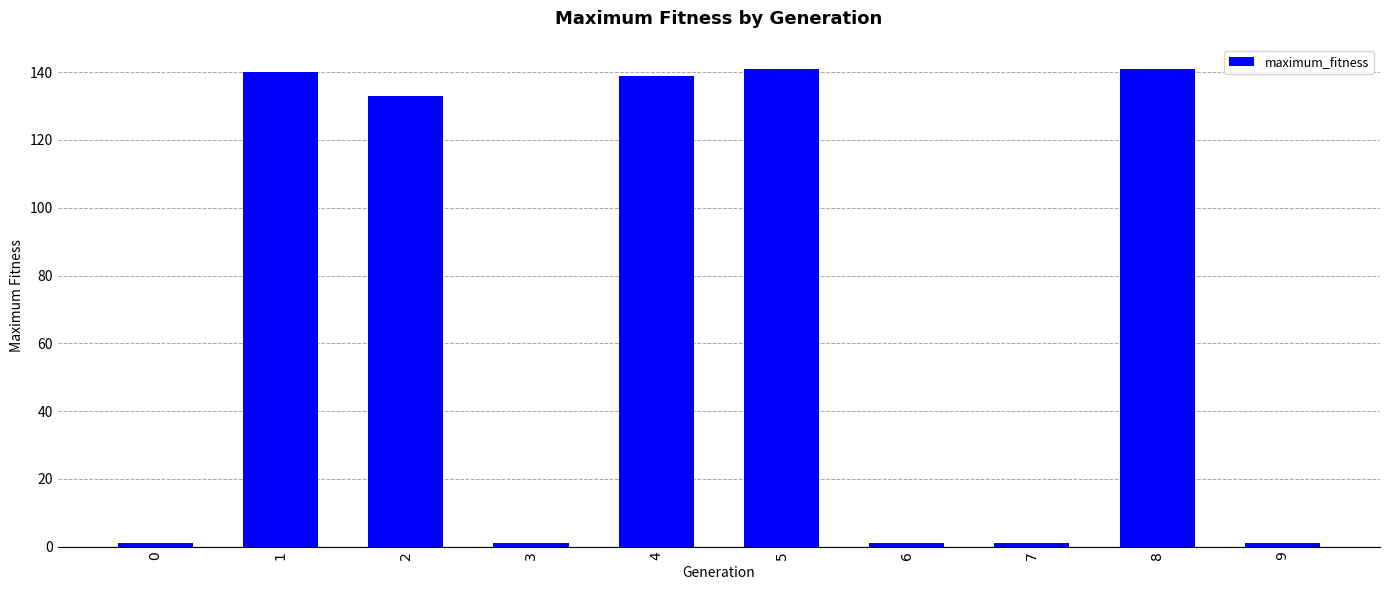

Count the number of data series in this chart.

1